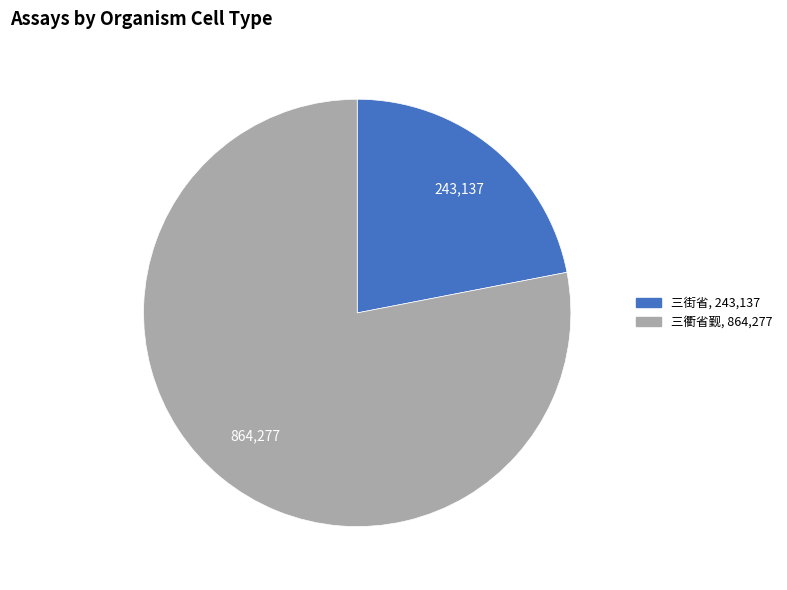

Between 三街省, 243,137 and 三衢省觐, 864,277, which is larger?

三衢省觐, 864,277